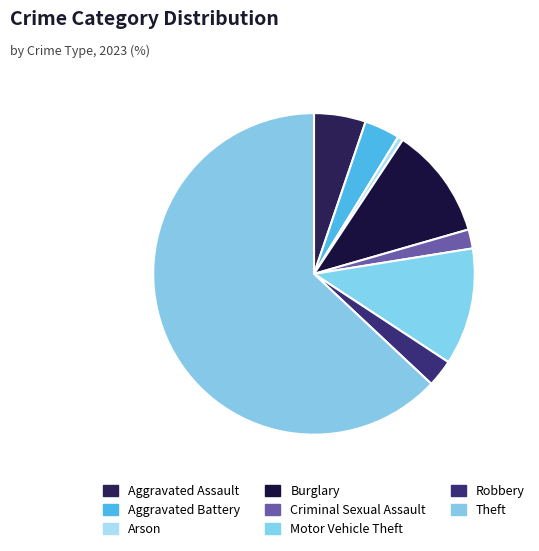

What is the majority slice?

Theft